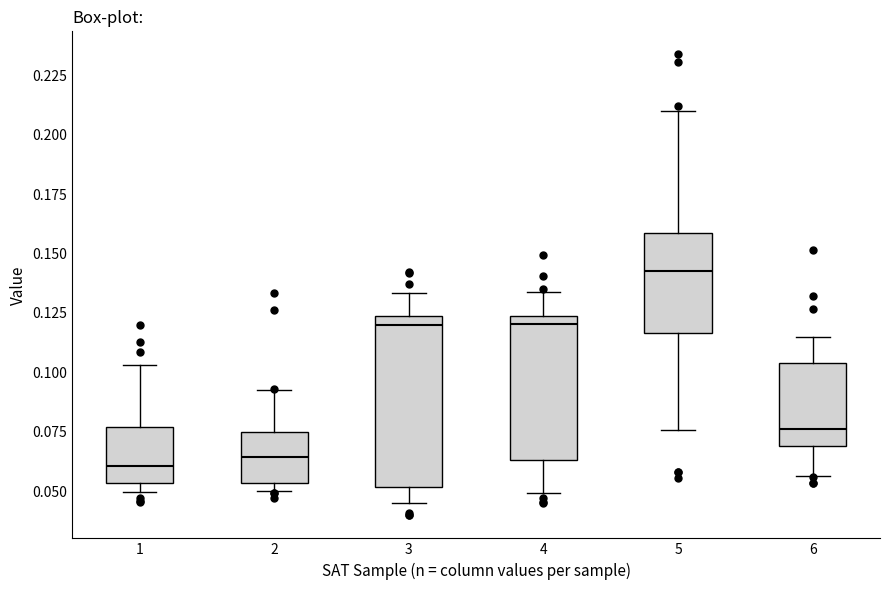

Which box is the tallest, from its lower edge to its upper edge?

3